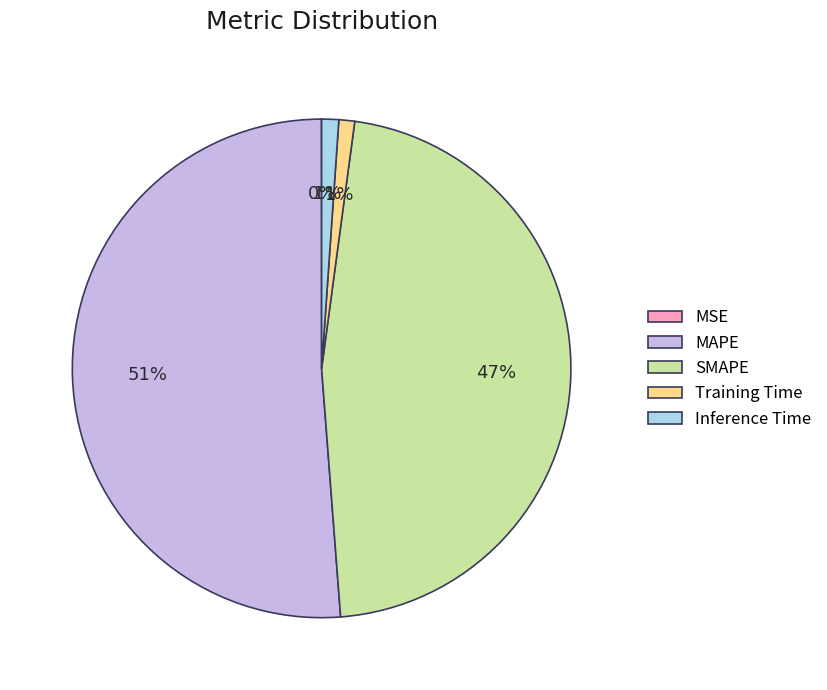

Which slice is the largest?

MAPE